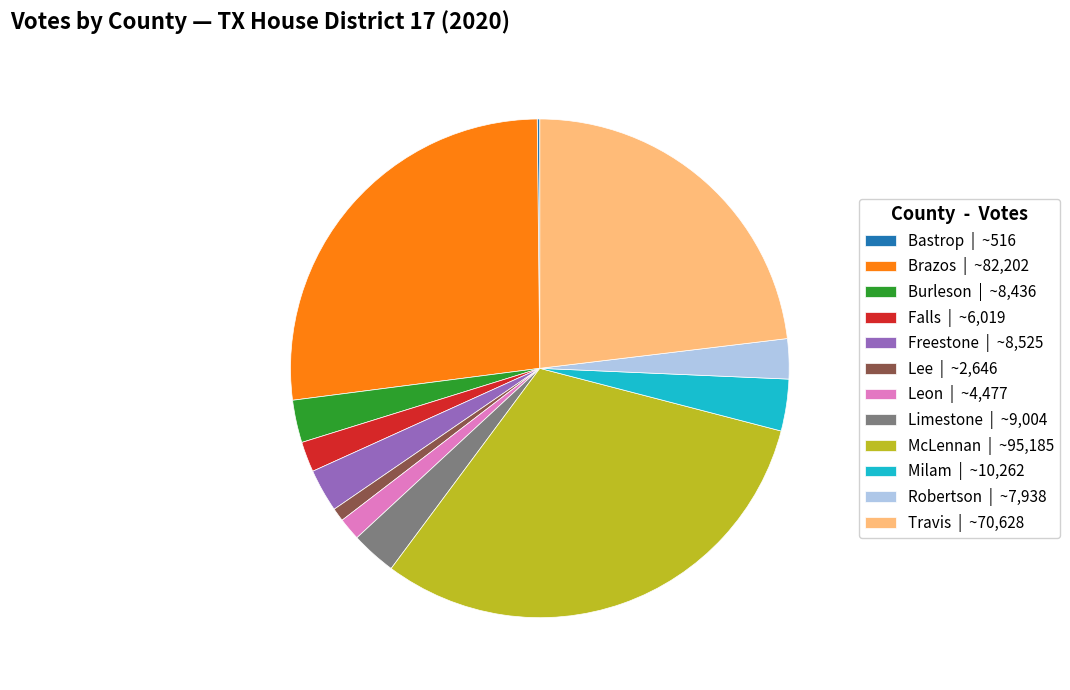

What is the ratio of the value at Falls | ~6,019 to the value at Freestone | ~8,525?

0.7